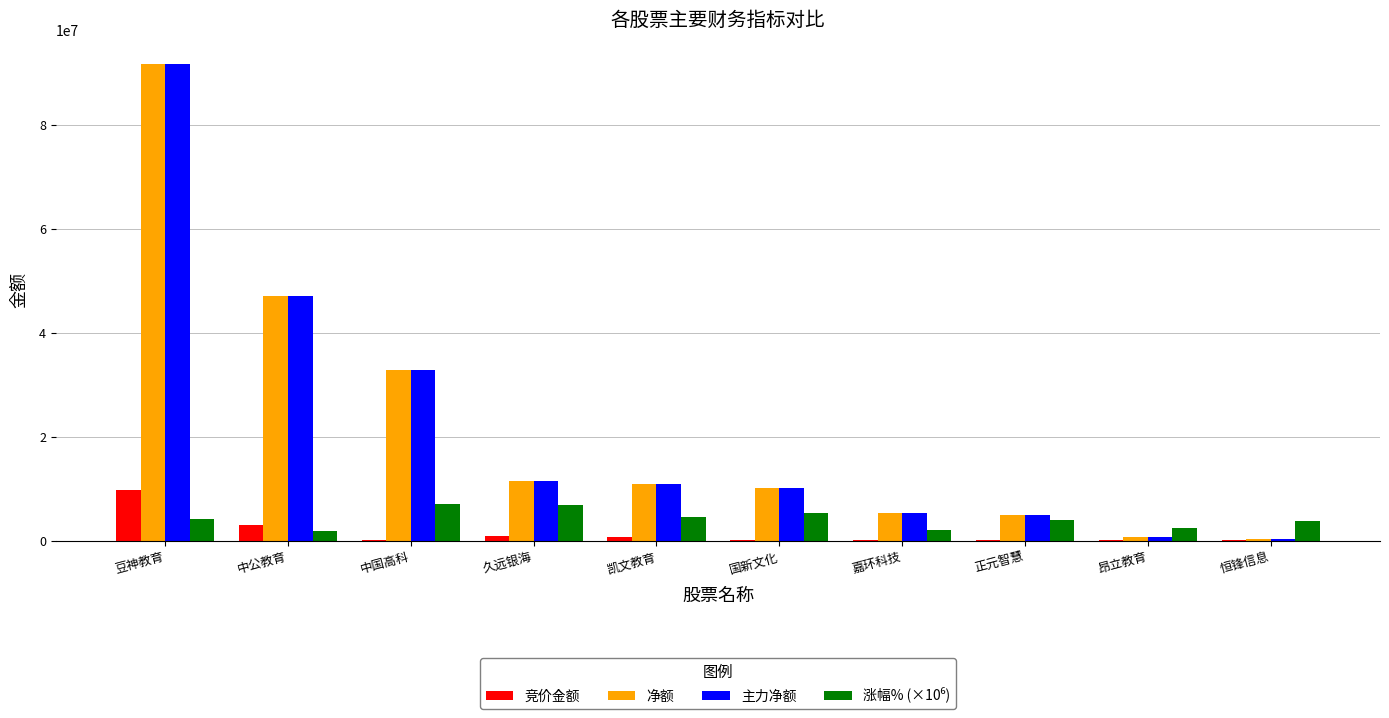

Which label corresponds to the largest value in the chart?

豆神教育